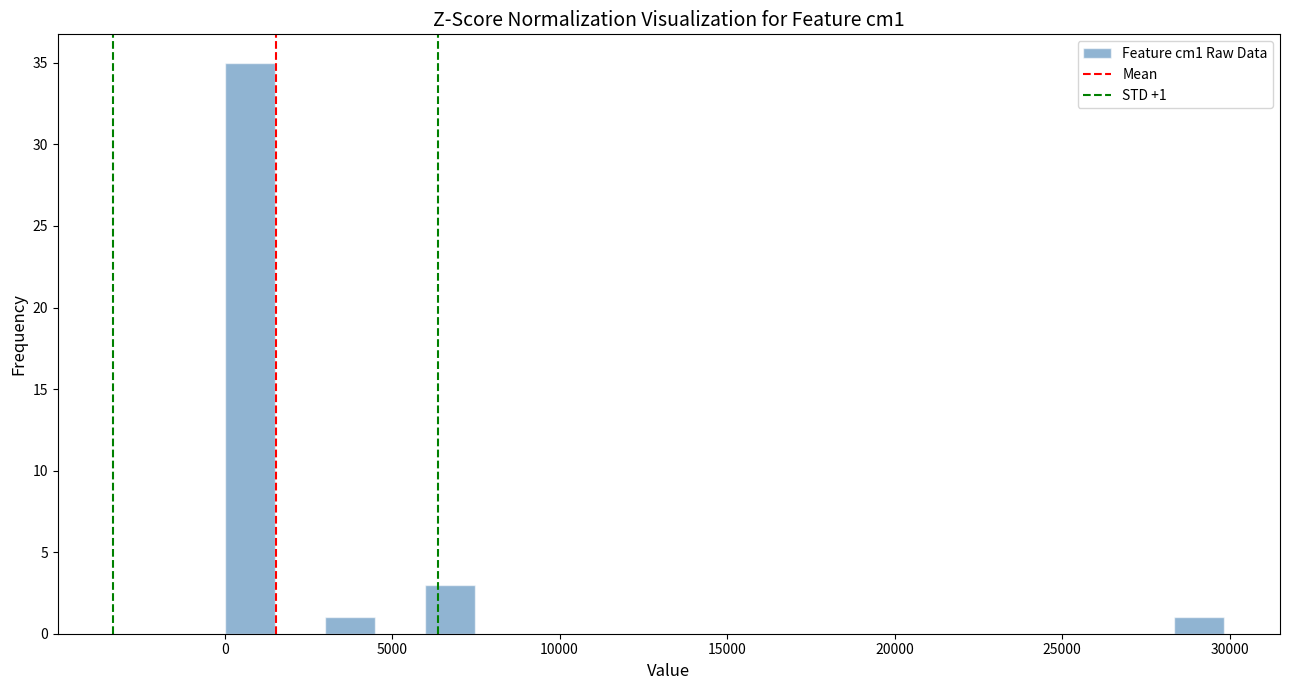

Read against the x-axis, roughly where is the centre of the tallest bar?

500